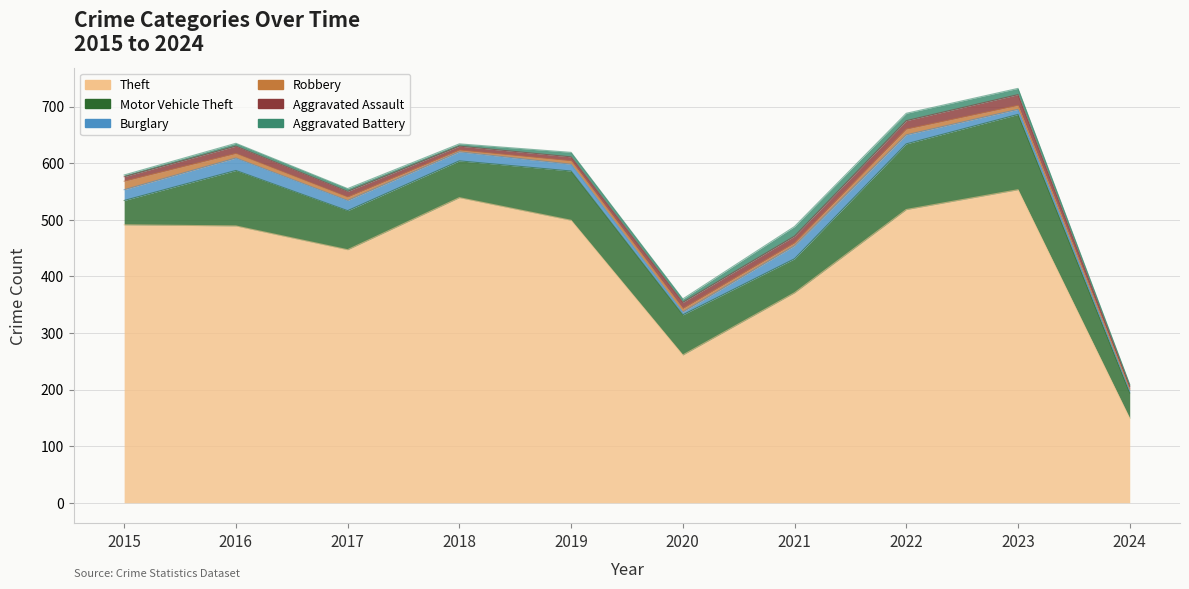

How many data points in Burglary are above 16?

4